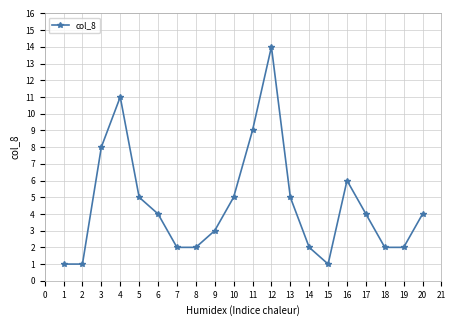

True or false: the data shows 2 at 18.

True